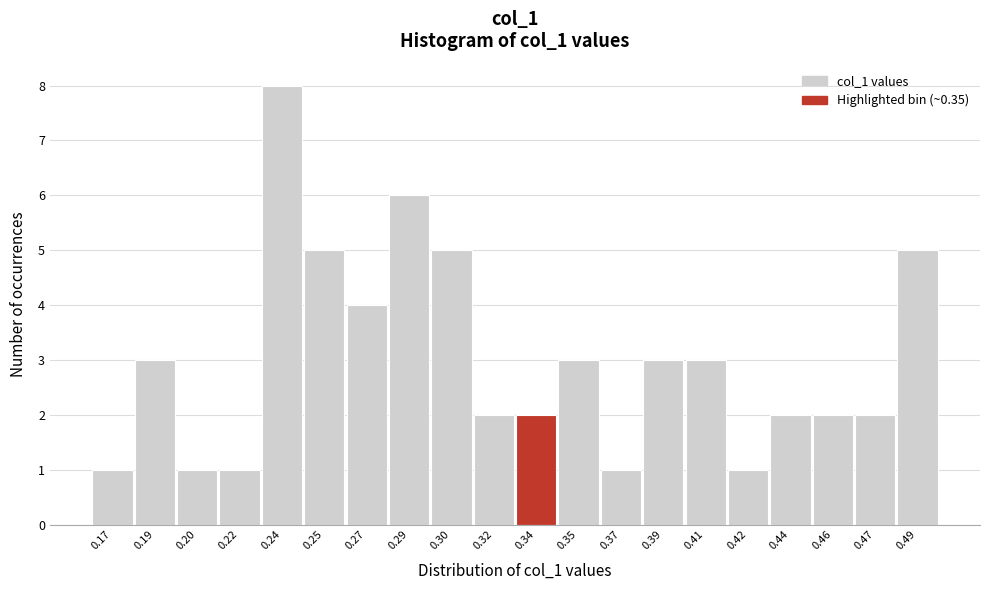

Reading left to right, transcribe all the data shown in this chart.

1	3	1	1	8	5	4	6	5	2	2	3	1	3	3	1	2	2	2	5